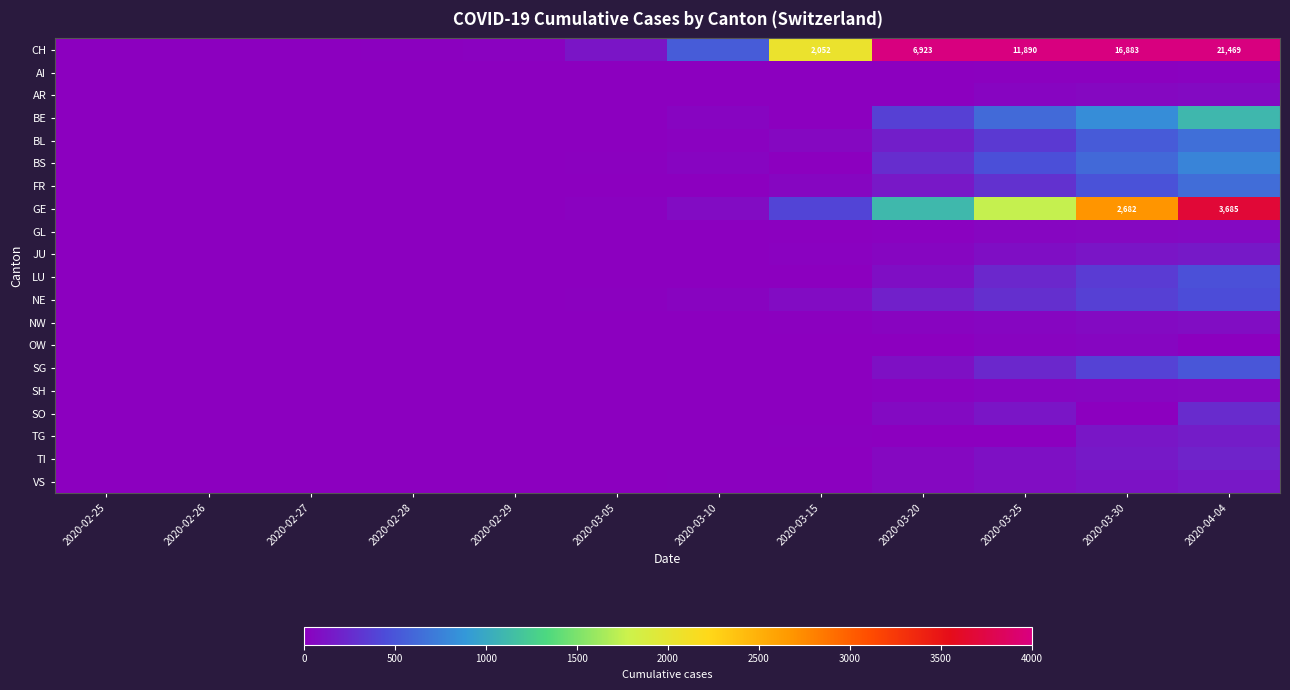

True or false: CH has a value of 6923 at 2020-03-20.

True